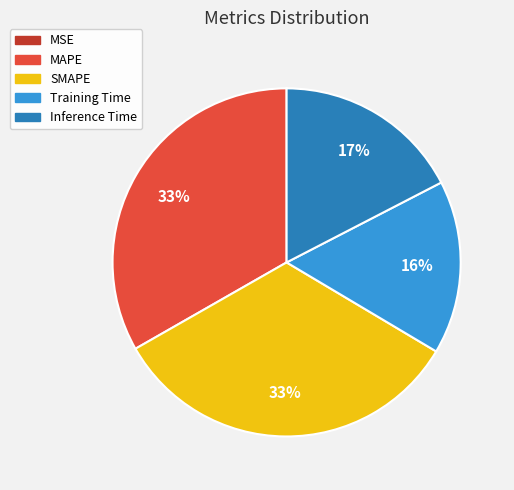

To the nearest percent, what portion does Inference Time represent?

17%